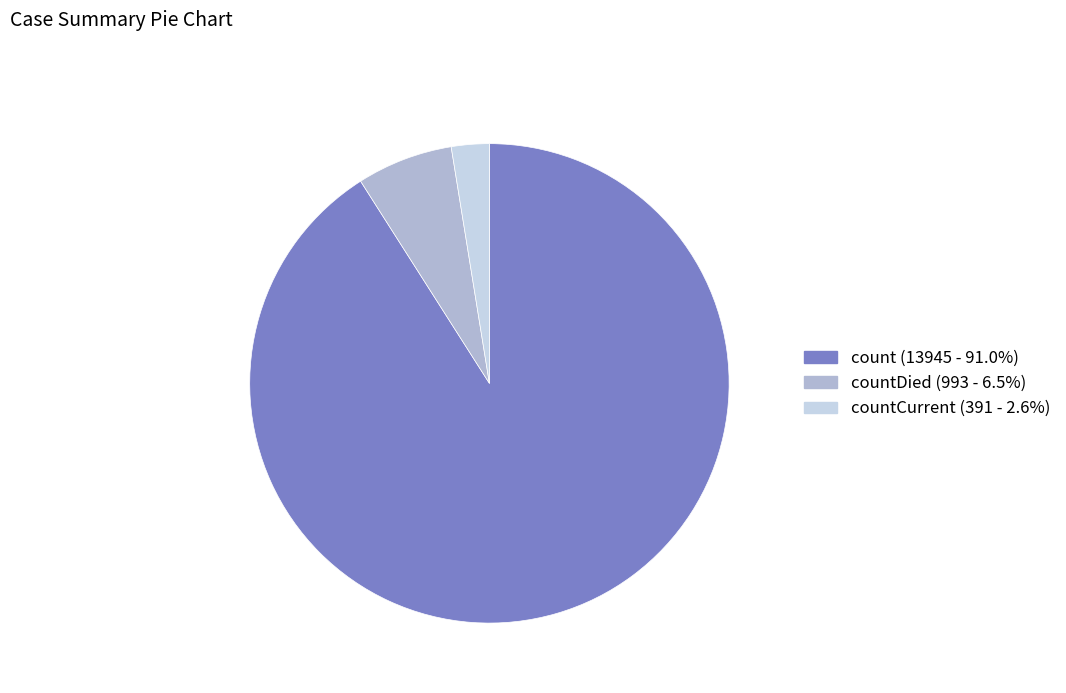

Is there any slice that represents more than half of the pie?

Yes